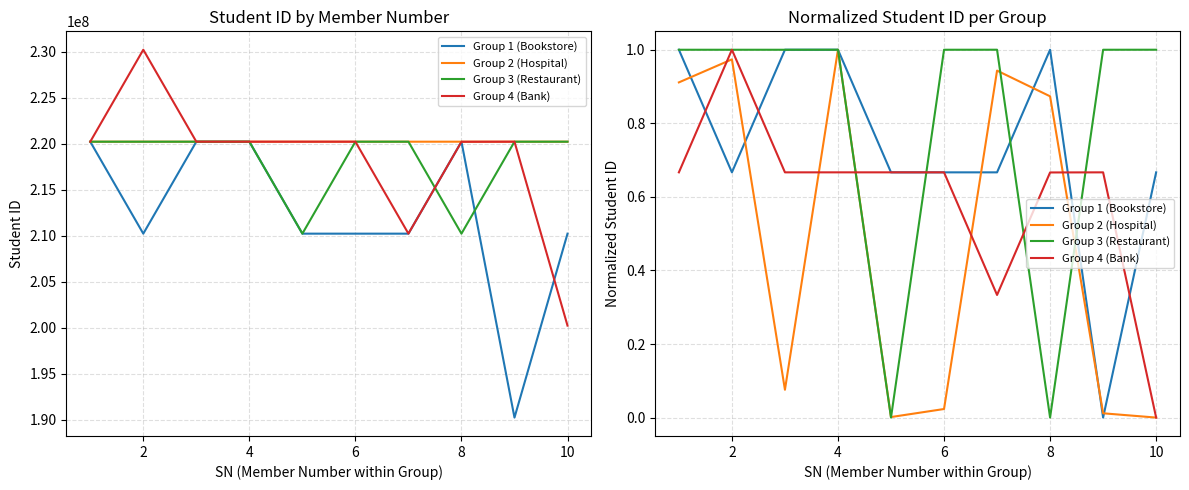

How many values in Group 1 (Bookstore) are above zero?

9